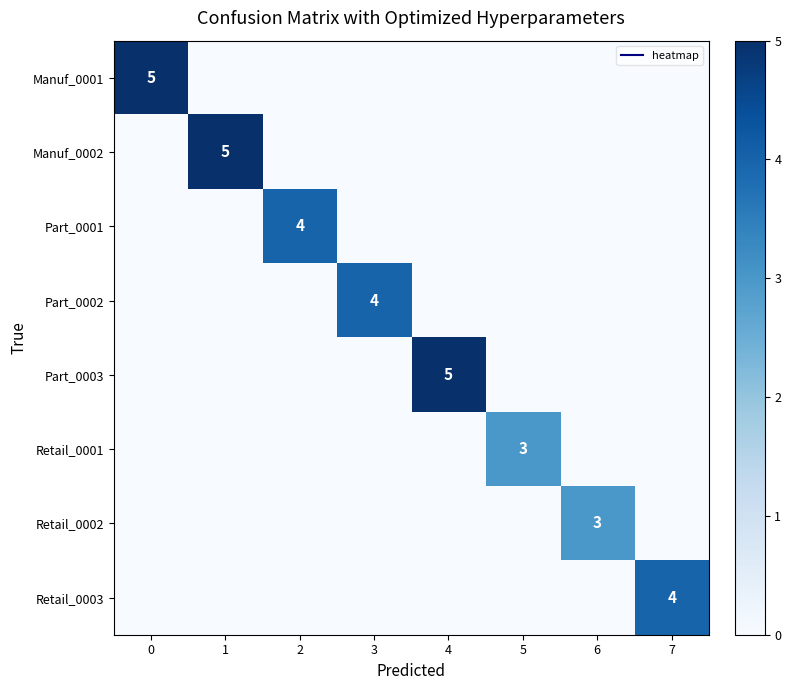

Which series has the widest spread of values?

Manuf_0001